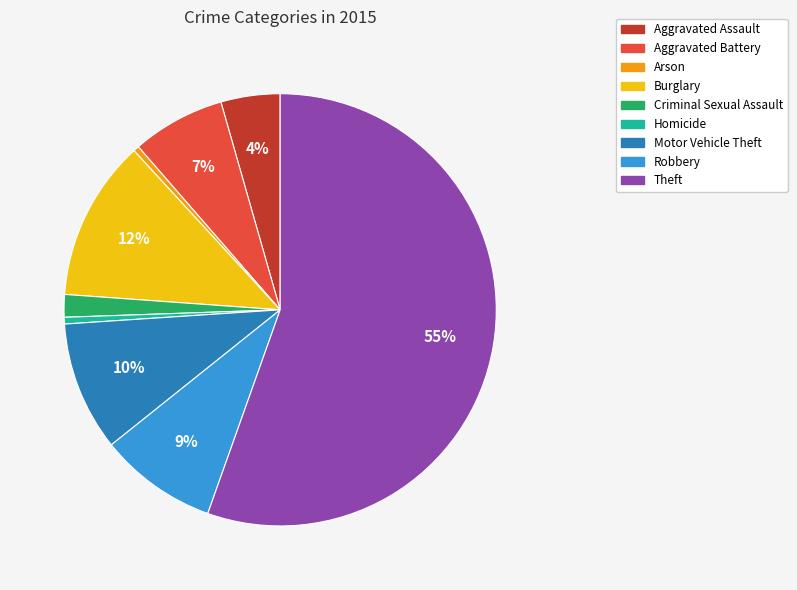

To the nearest percent, what is the difference between the Homicide and Criminal Sexual Assault slice percentages?

1%